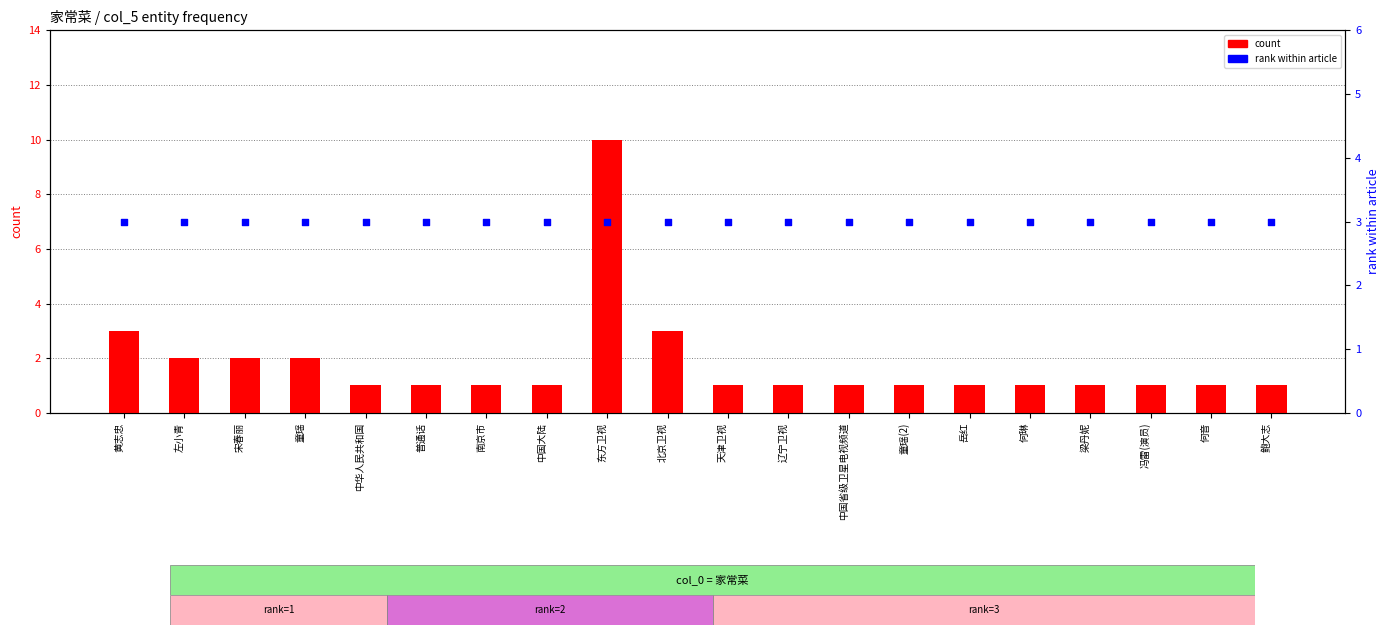

Which series has the largest total across all categories?

rank within article